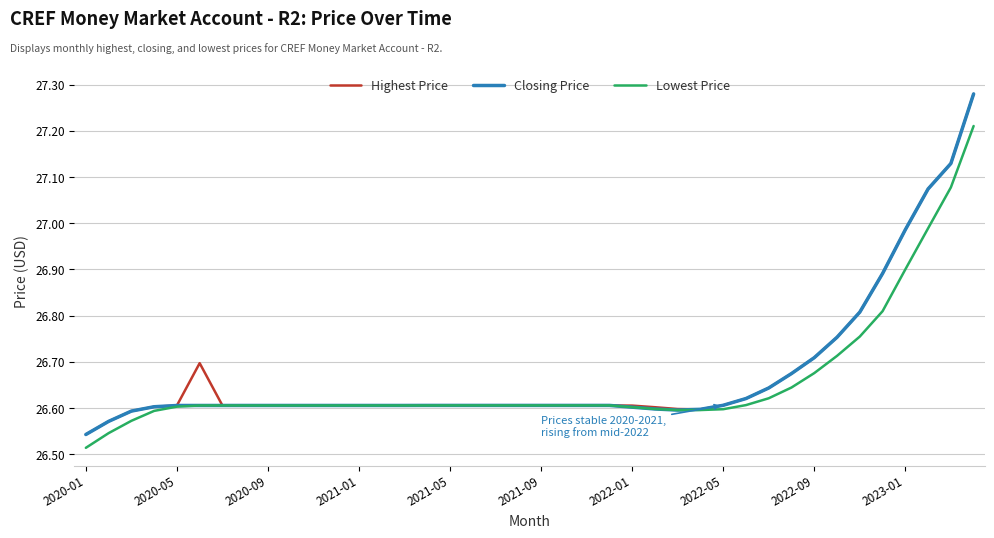

Does the chart display data point markers on the line(s)?

No